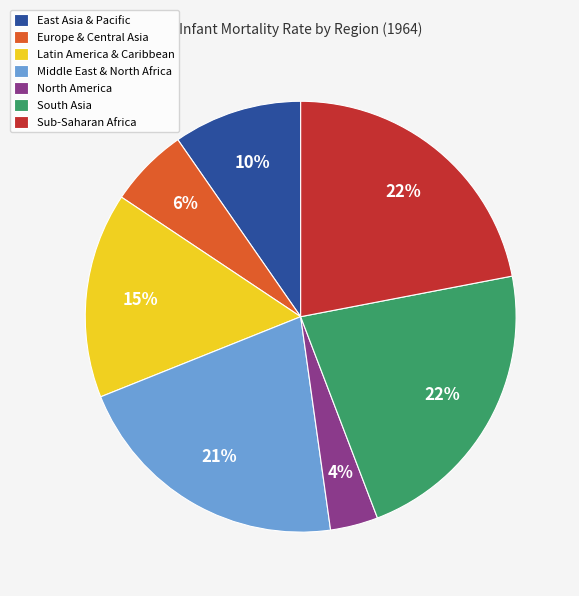

Does Middle East & North Africa represent more than half of the total?

No